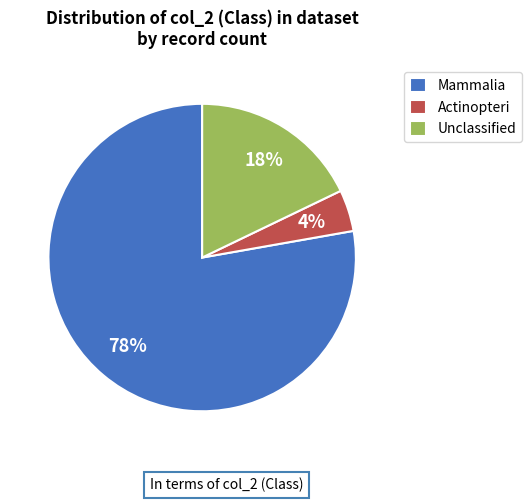

Is it true that Mammalia is 78% of the pie?

True